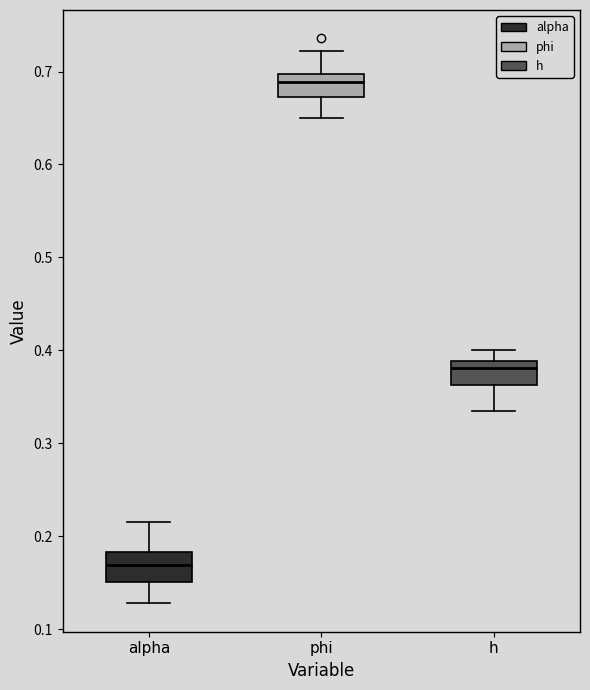

Where is the lower edge of the box for h on the y-axis? The values are not printed on the chart, so give them approximately, as read against the axis.

0.36